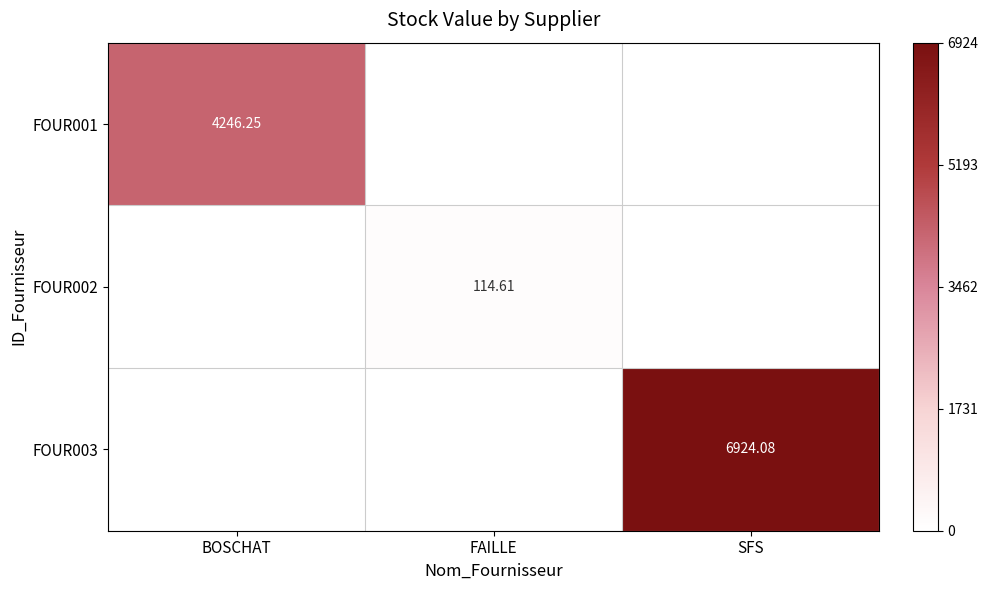

List the series in order of their overall mean, lowest first.

FOUR002, FOUR001, FOUR003